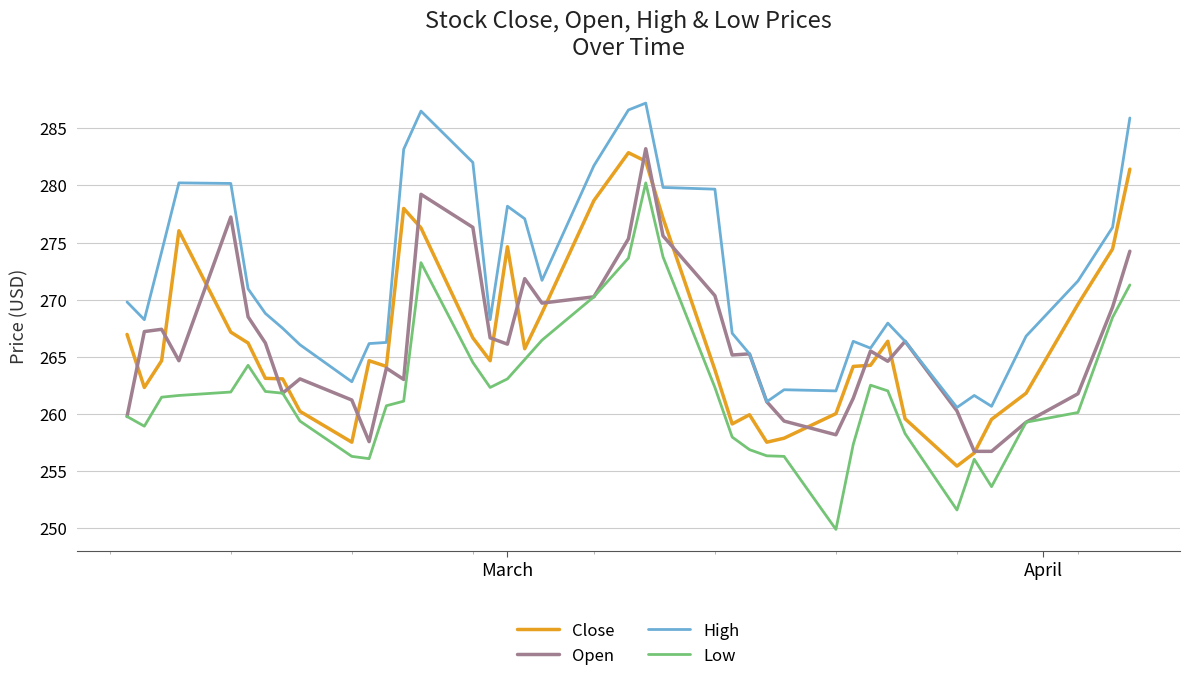

Does the chart display data point markers on the line(s)?

No